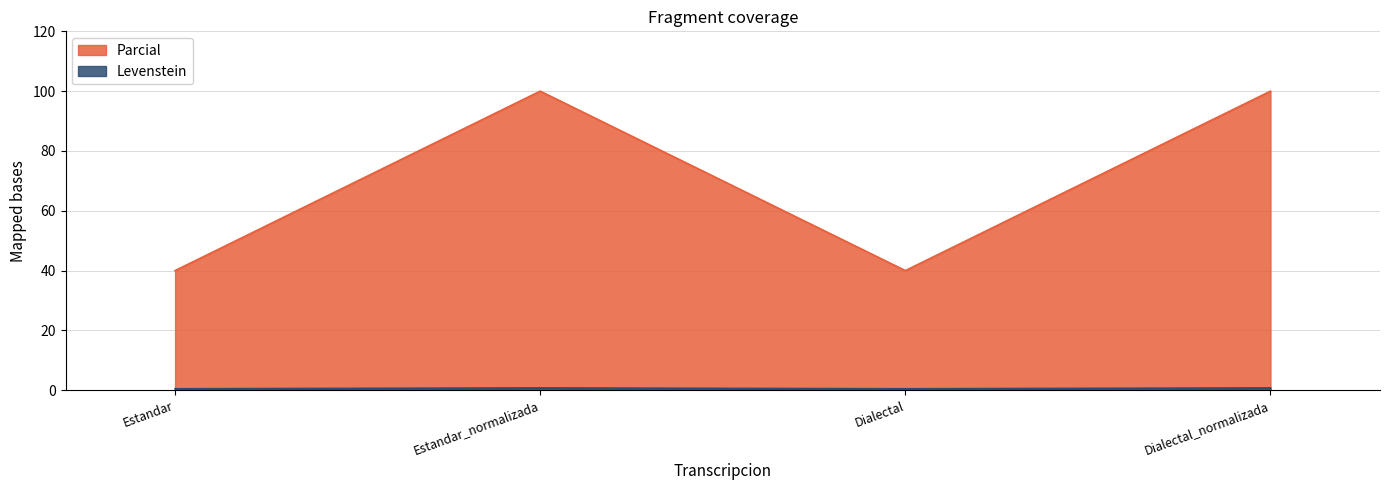

Which series changed the most between Estandar and Estandar_normalizada?

Parcial